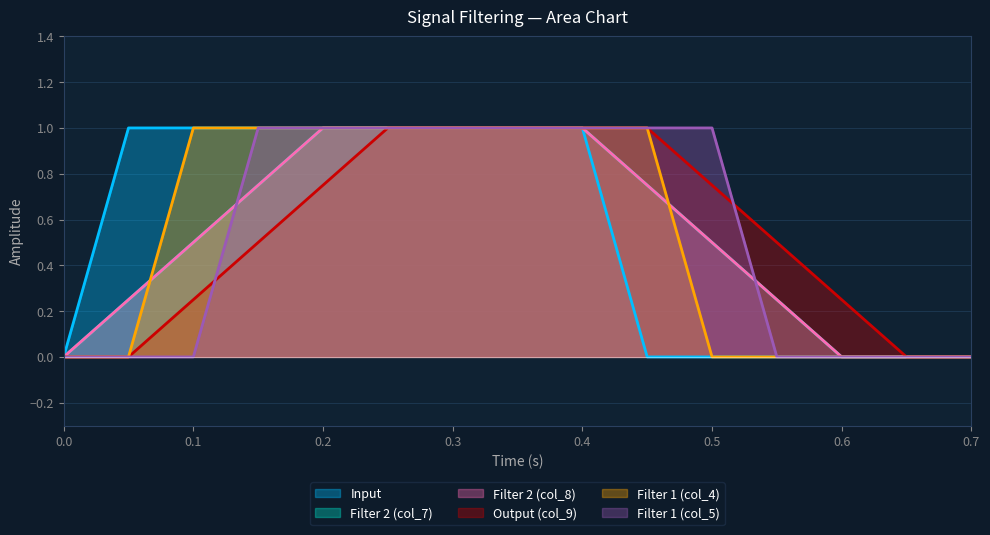

At 0.5, list the series in order from smallest to largest.

Input, Filter 1 (col_4), Filter 2 (col_7), Filter 2 (col_8), Output (col_9), Filter 1 (col_5)